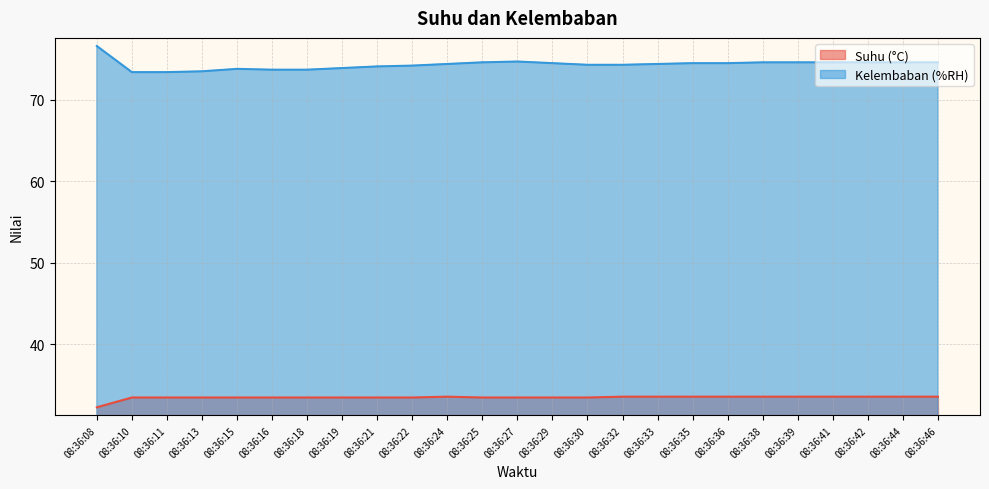

What is the sum of the Kelembaban (%RH) values at 08:36:15 and 08:36:08?

150.4